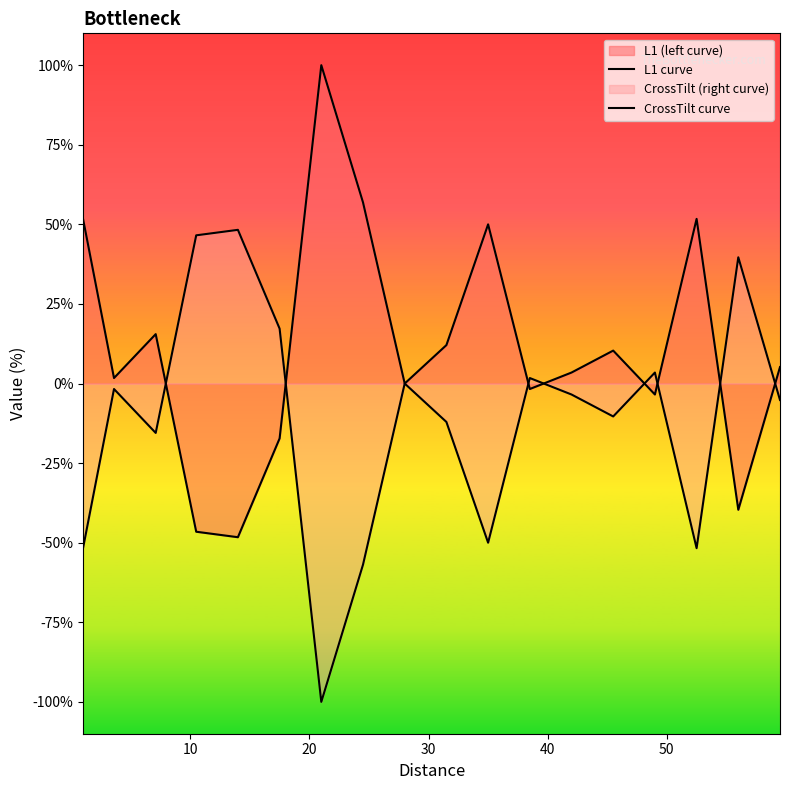

List the series in order of their peak value, lowest first.

CrossTilt curve, L1 curve